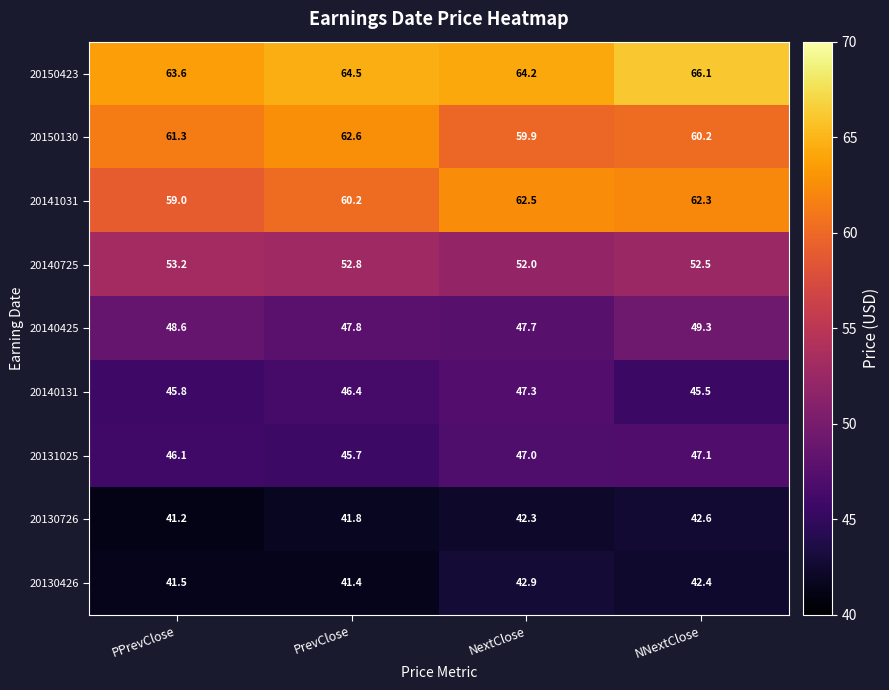

Rank the series at PrevClose from highest to lowest value.

20150423, 20150130, 20141031, 20140725, 20140425, 20140131, 20131025, 20130726, 20130426